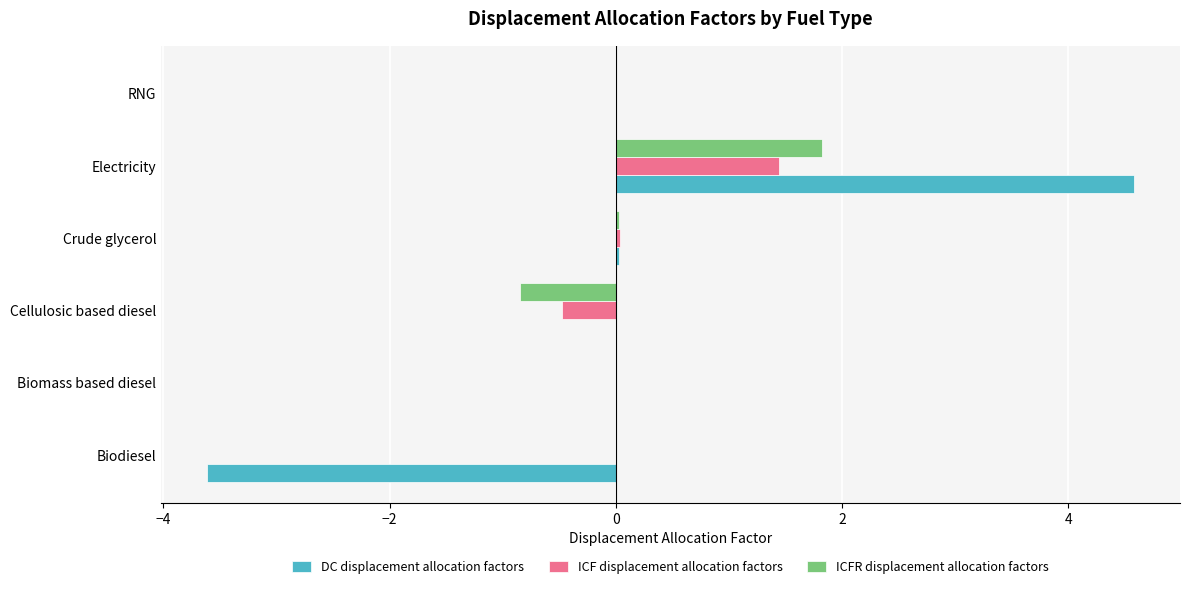

The DC displacement allocation factors series shows 4.6 at Electricity. True or false?

True